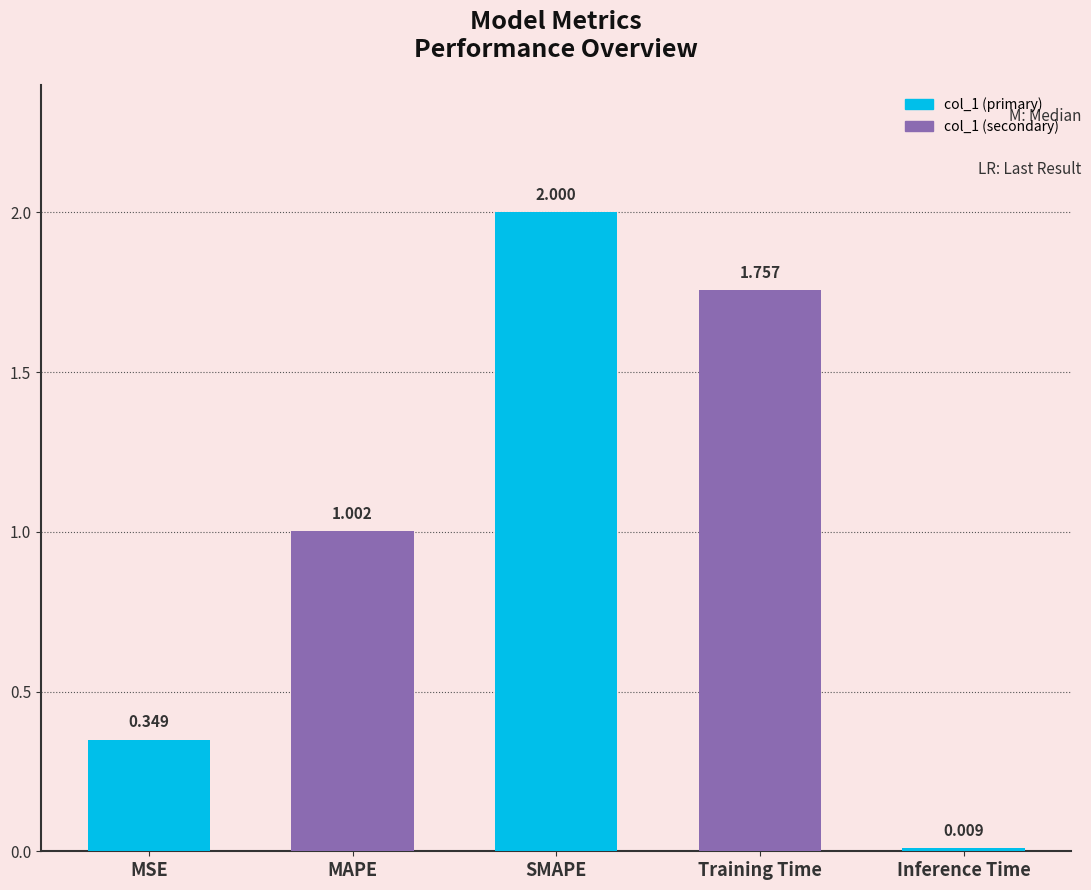

What is the sum of all values?

5.1